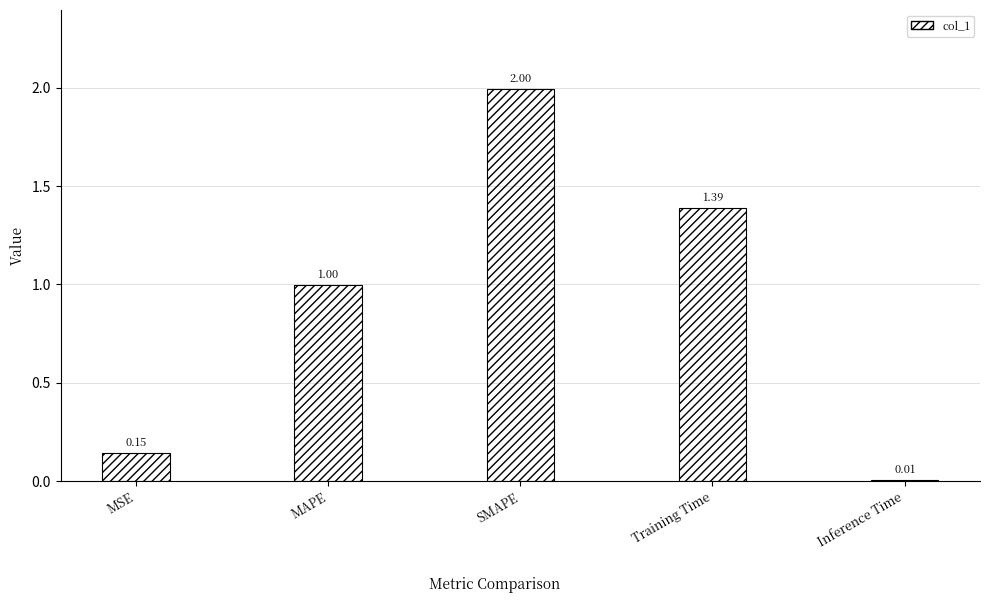

List the labels in order of value, largest first.

SMAPE, Training Time, MAPE, MSE, Inference Time